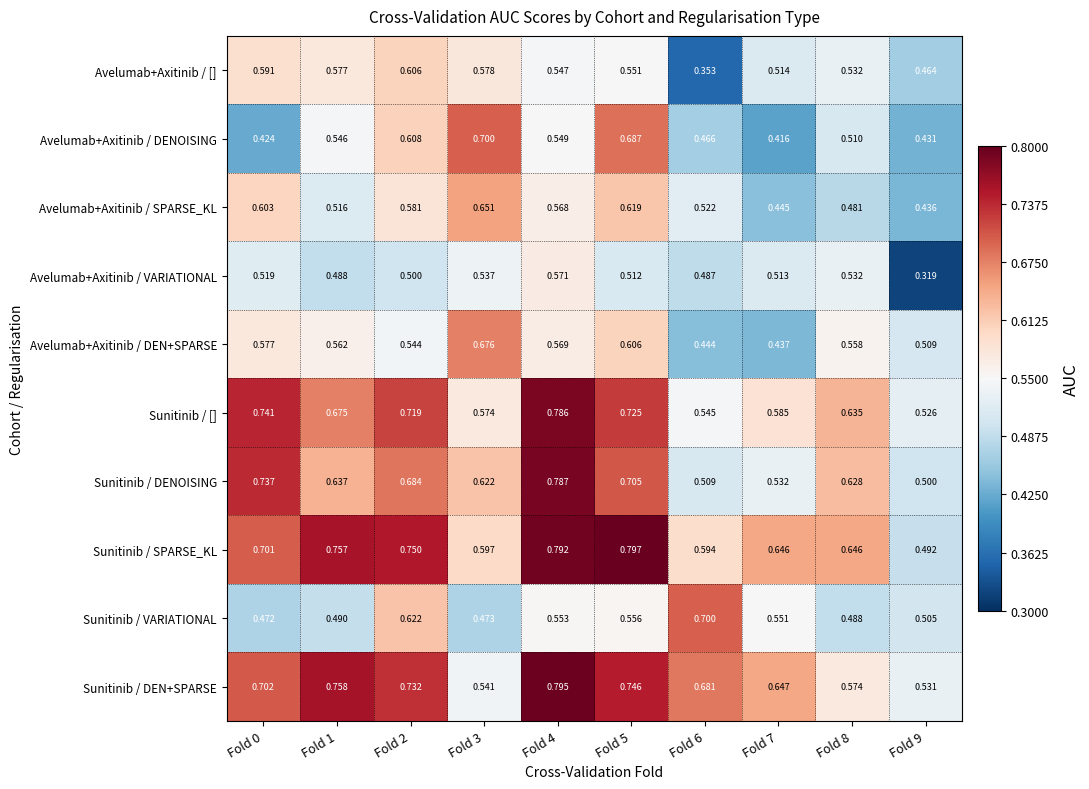

Which series has the largest total across all categories?

Sunitinib / SPARSE_KL